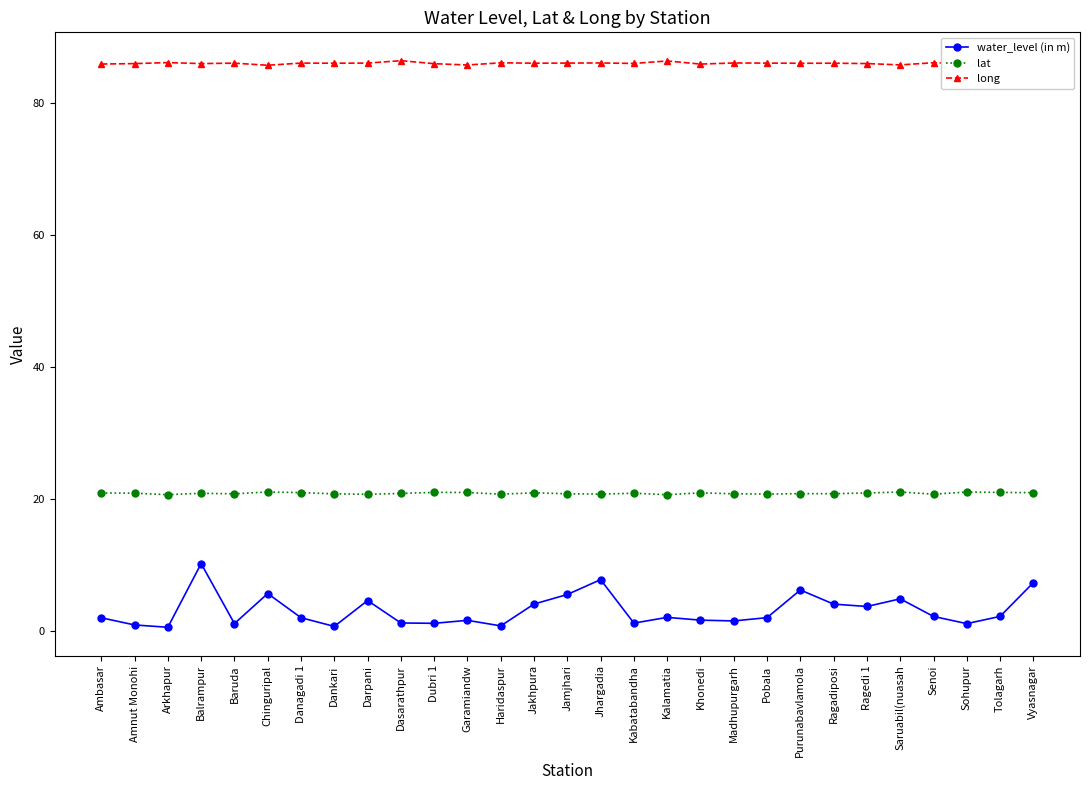

At how many categories does at least one series exceed 81?

29